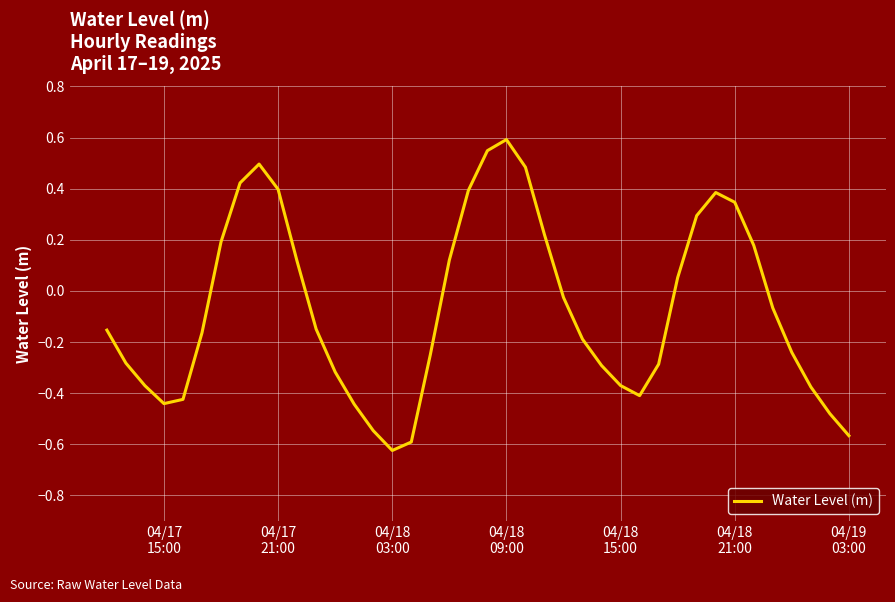

What is the difference between the maximum and minimum values?

1.2